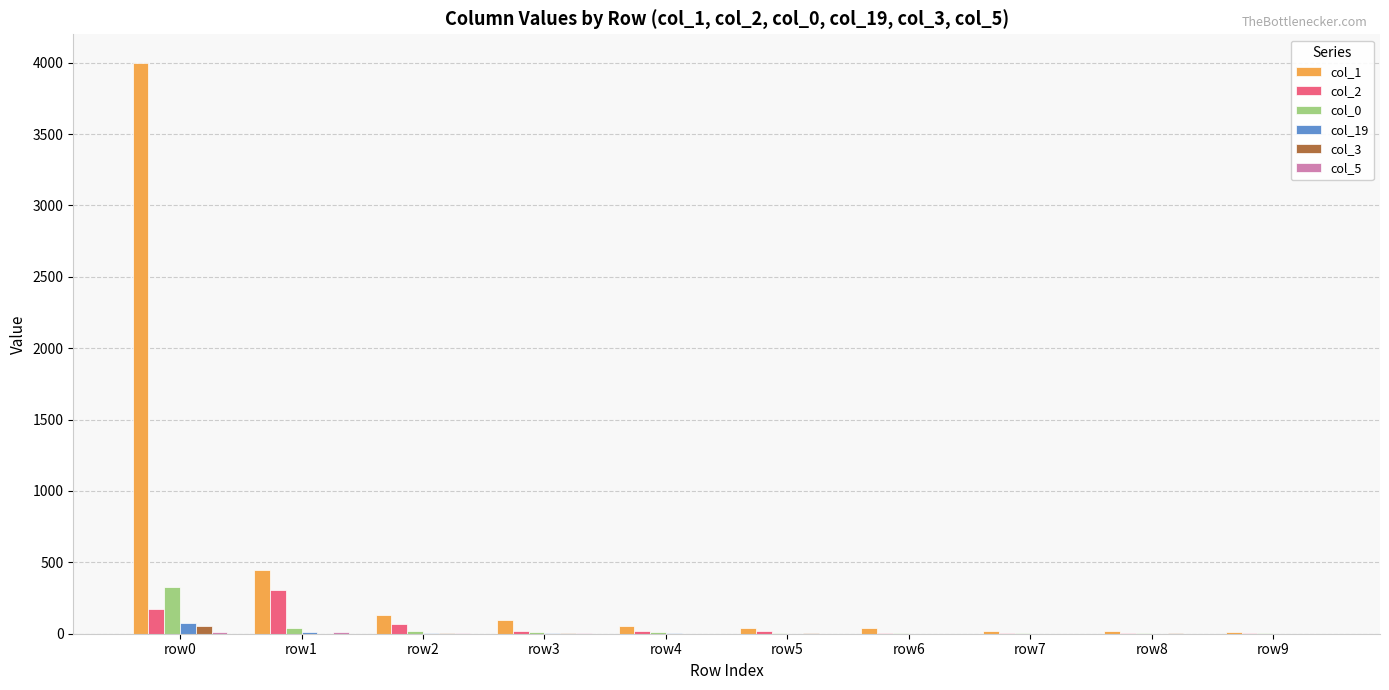

Is it true that col_0 equals 20 at row2?

True